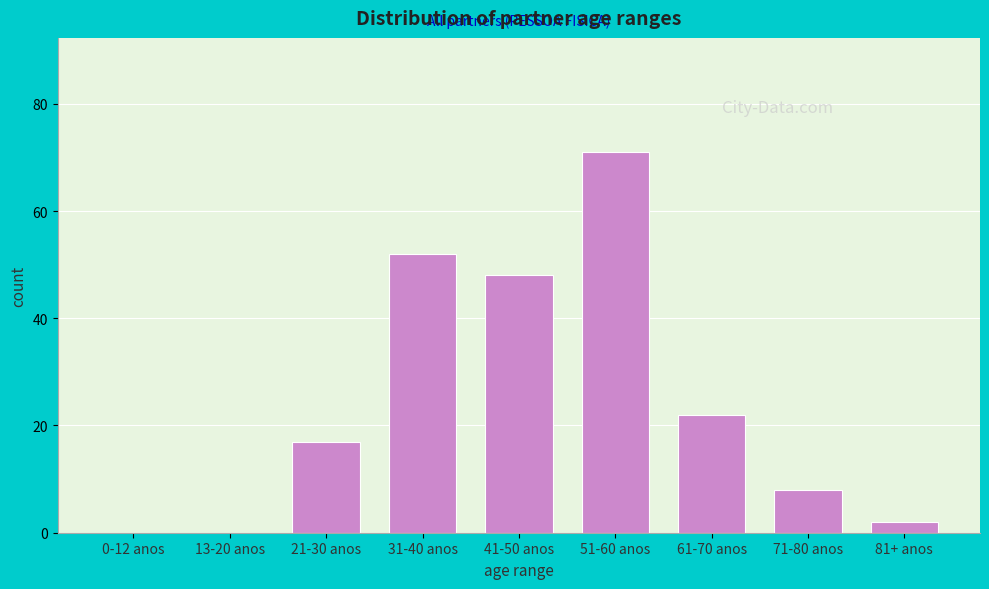

Reading left to right, extract all data points from this chart.

0-12 anos=0	13-20 anos=0	21-30 anos=17	31-40 anos=52	41-50 anos=48	51-60 anos=71	61-70 anos=22	71-80 anos=8	81+ anos=2